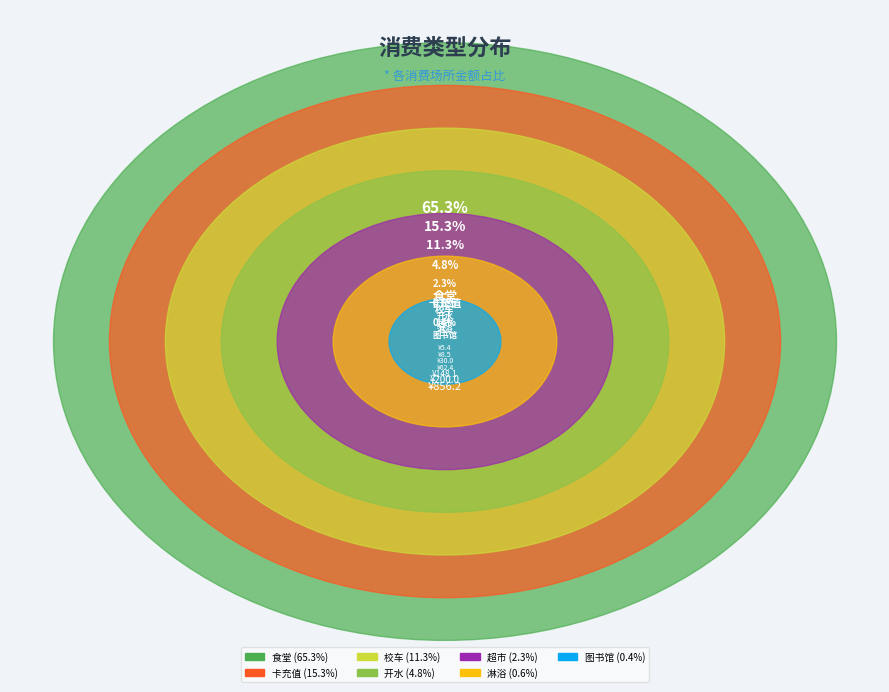

What portion of the pie excludes 食堂?

34.7%